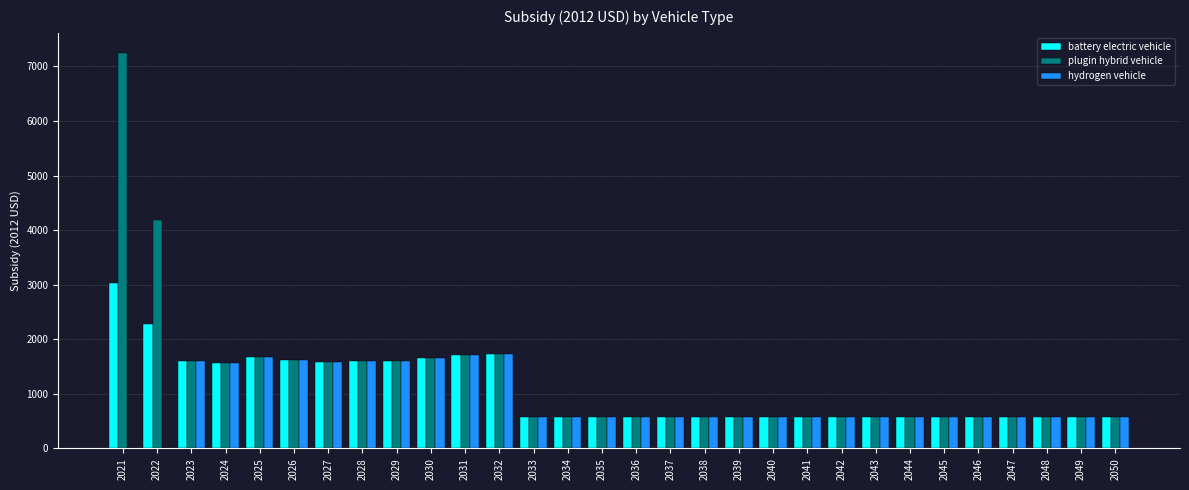

Where is plugin hybrid vehicle nearest to the value 3910?

2022